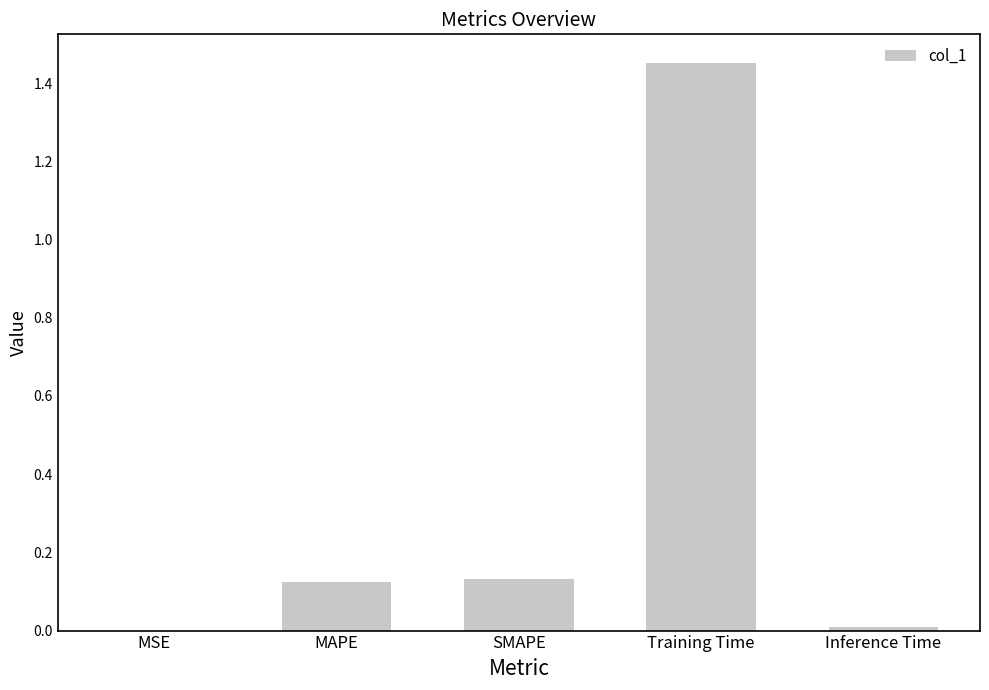

What is the change in value from MAPE to Training Time?

+1.3